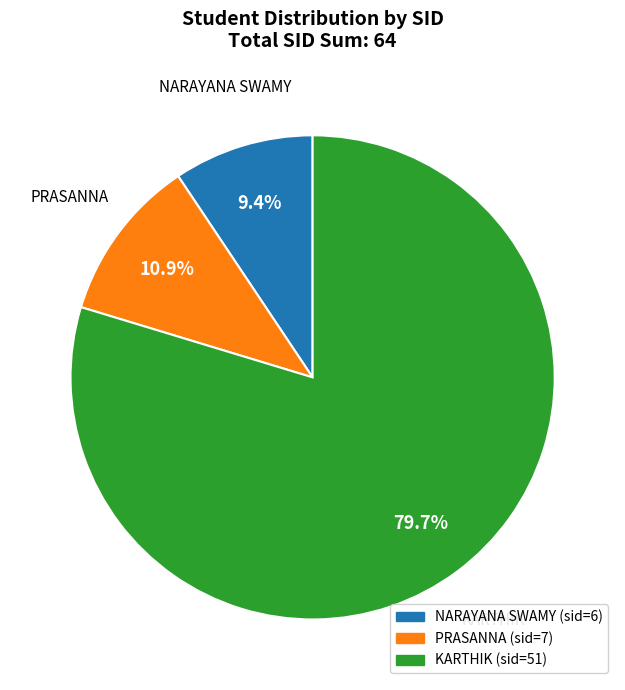

To the nearest percent, what percentage of the pie is PRASANNA?

11%